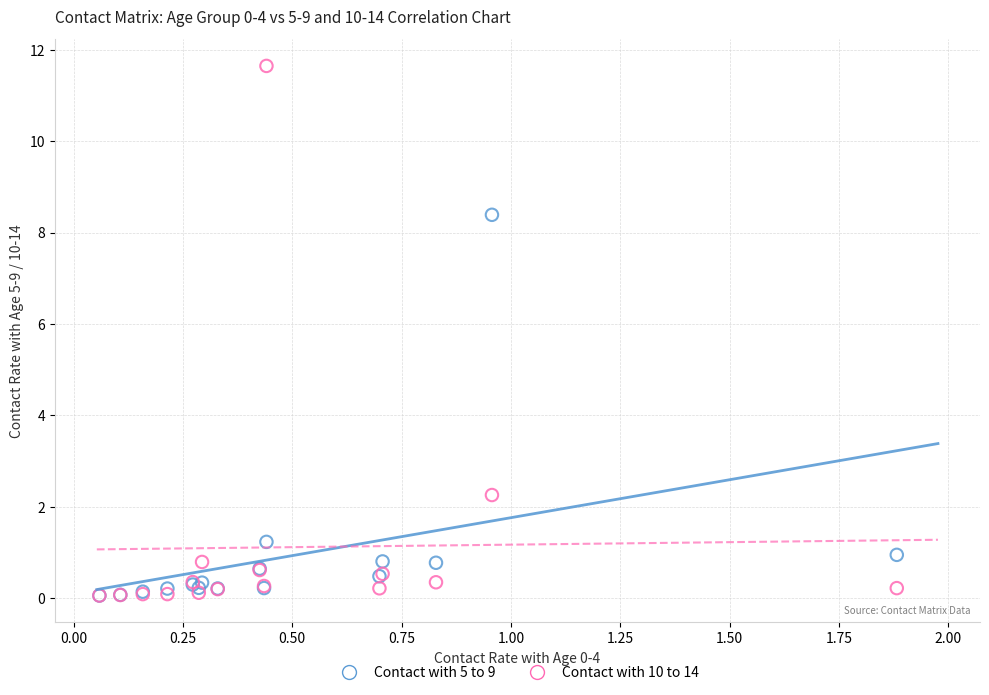

Which series contains the highest Y value?

Contact with 10 to 14